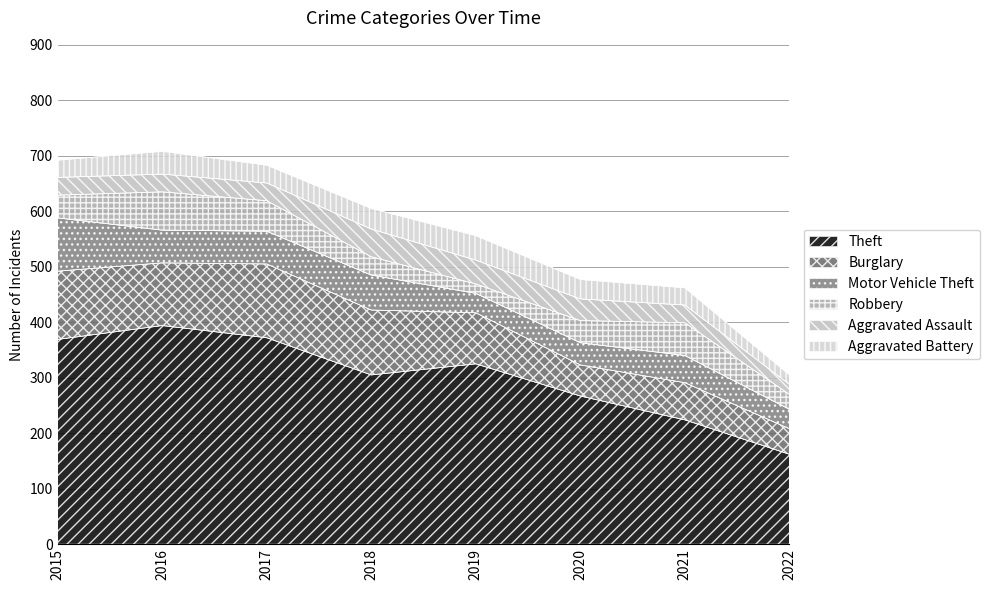

Where is Motor Vehicle Theft nearest to the value 65?

2018